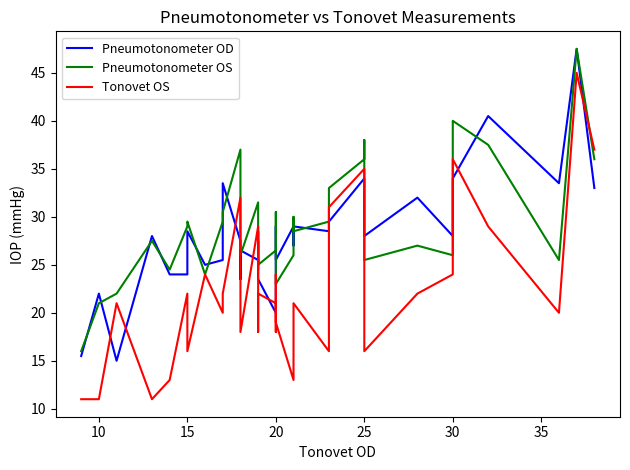

Is this an area chart (filled region under the line)?

No